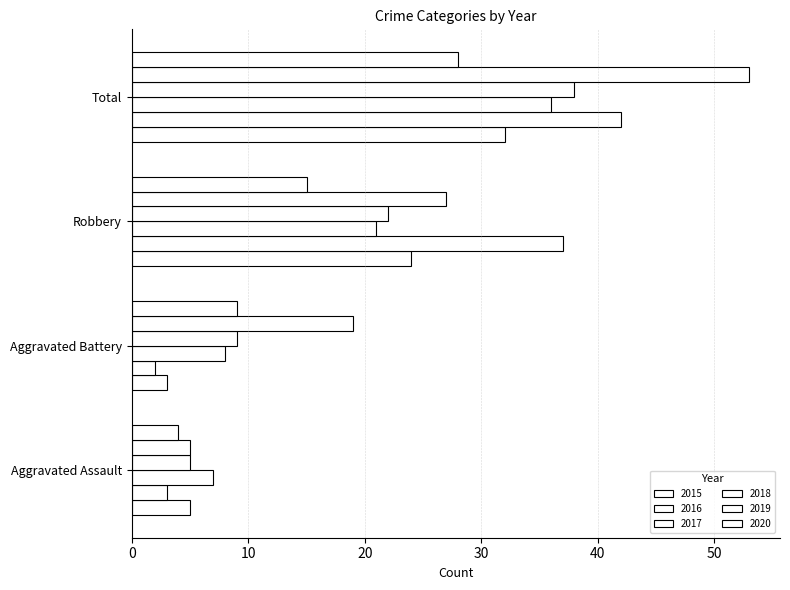

What position from the right is Aggravated Battery?

3